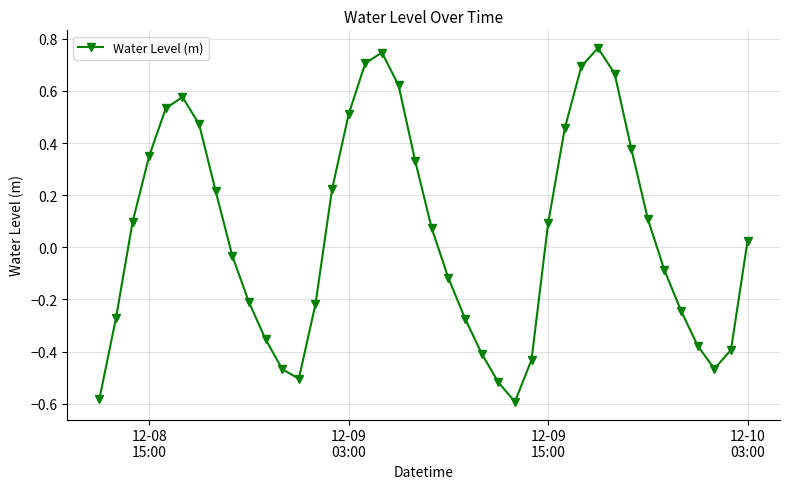

Count the number of values greater than 0.

21